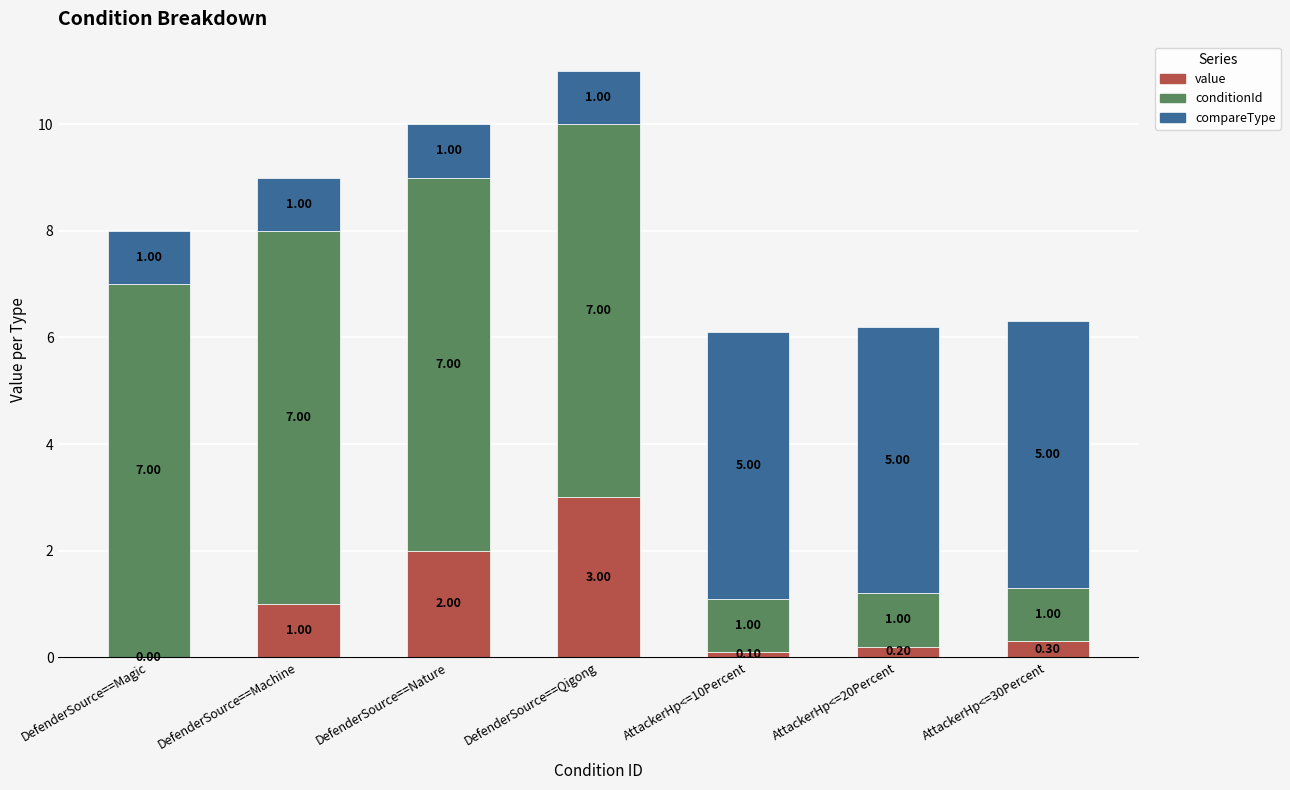

At which category is the sum across all series the highest?

DefenderSource==Qigong